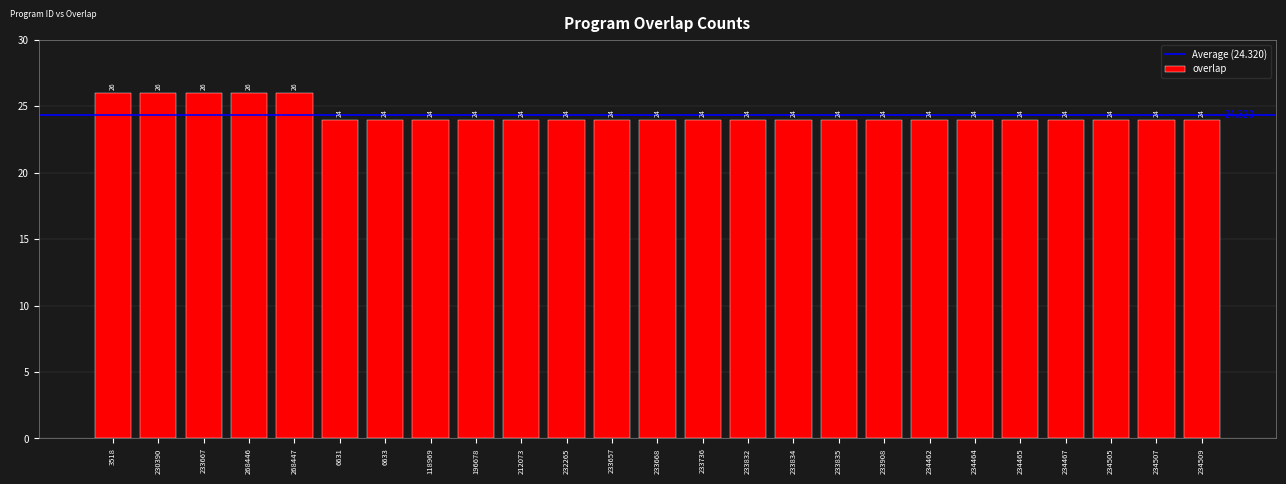

The chart shows a value of 24 at 118969. True or false?

True